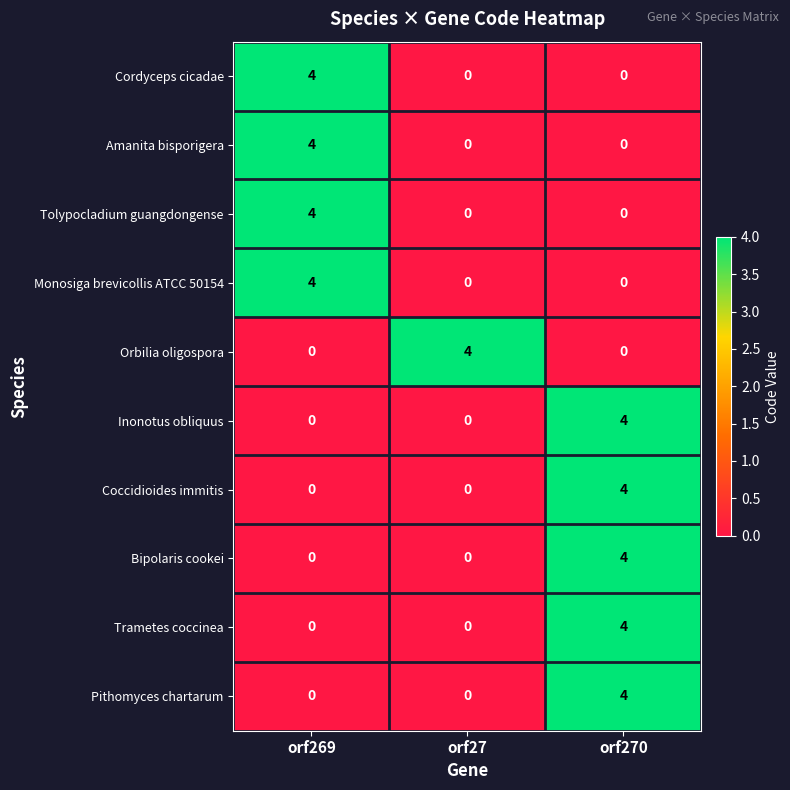

True or false: Amanita bisporigera has a value of 6 at orf269.

False